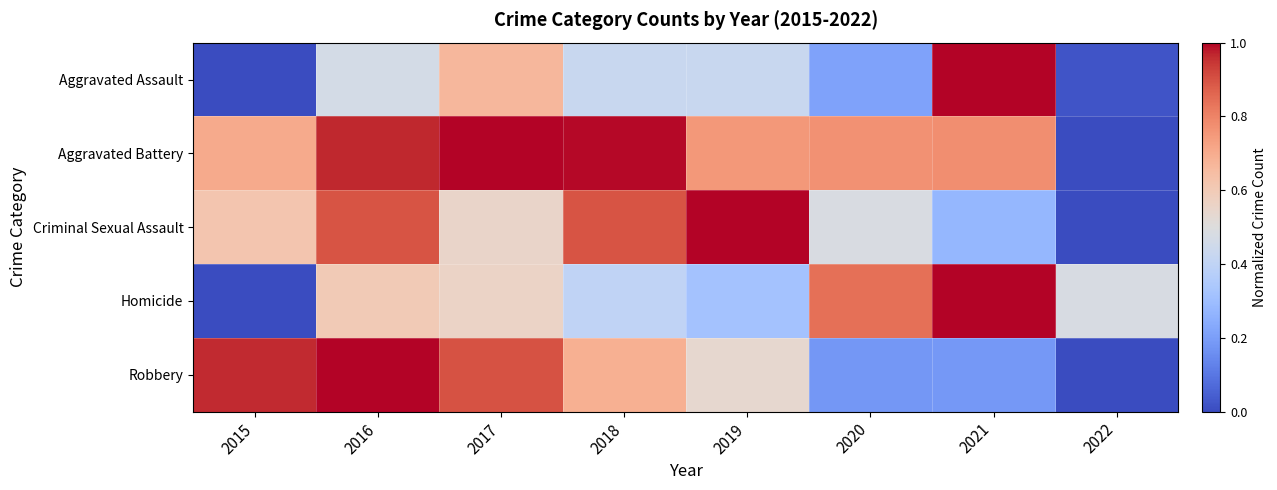

Which label corresponds to the smallest value in the chart?

2015